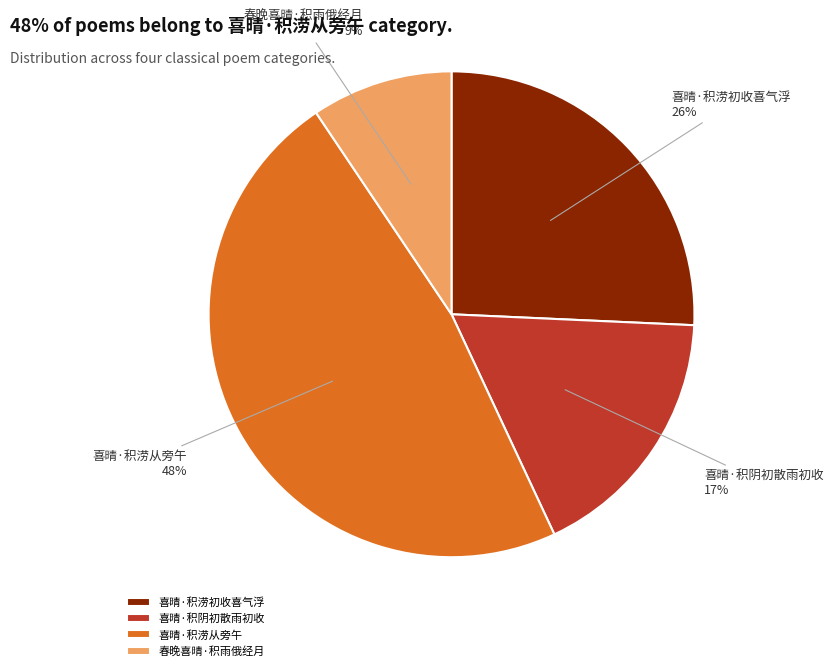

Is there any slice that represents more than half of the pie?

No